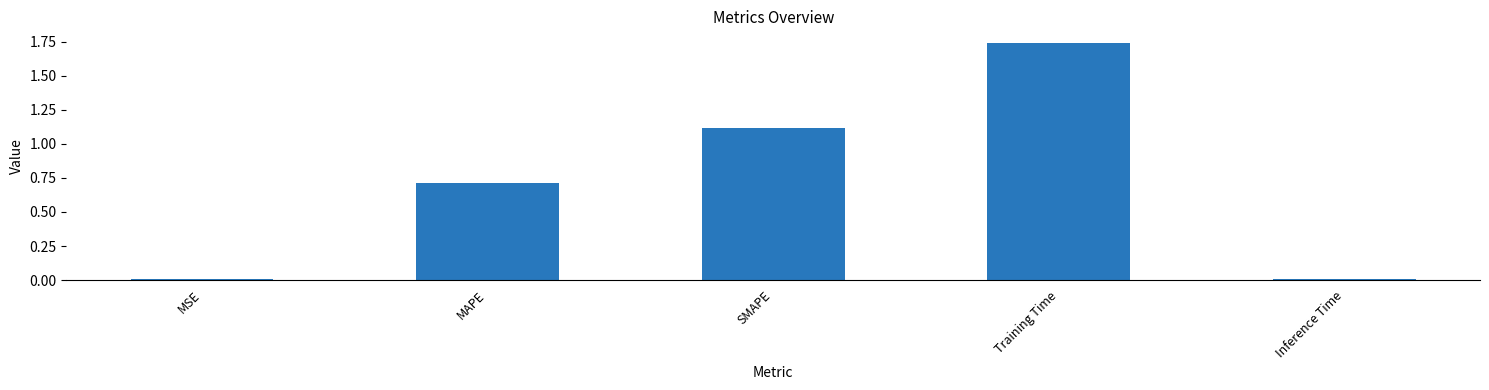

Is it true that the value at MSE is 0.0?

True